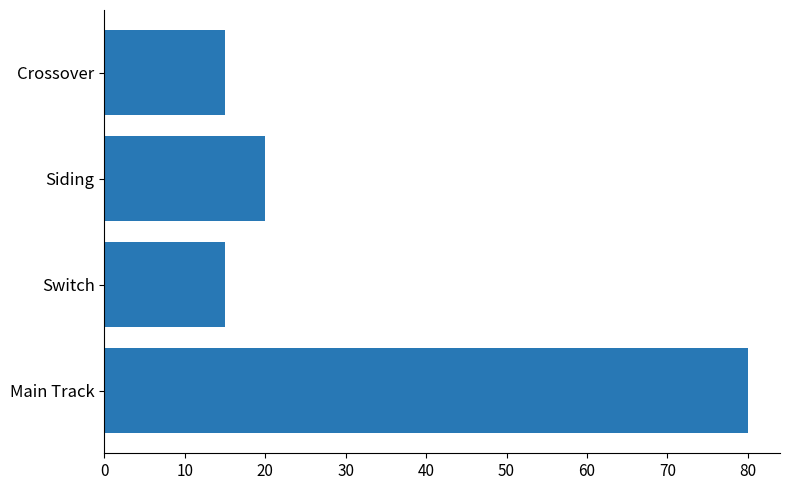

Where is the data nearest to the value 47?

Siding